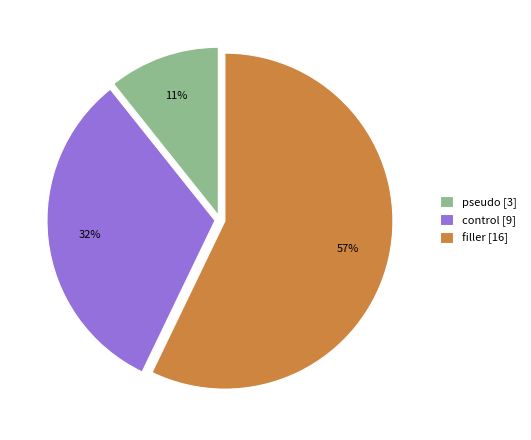

To the nearest percent, what is the average slice percentage?

33%